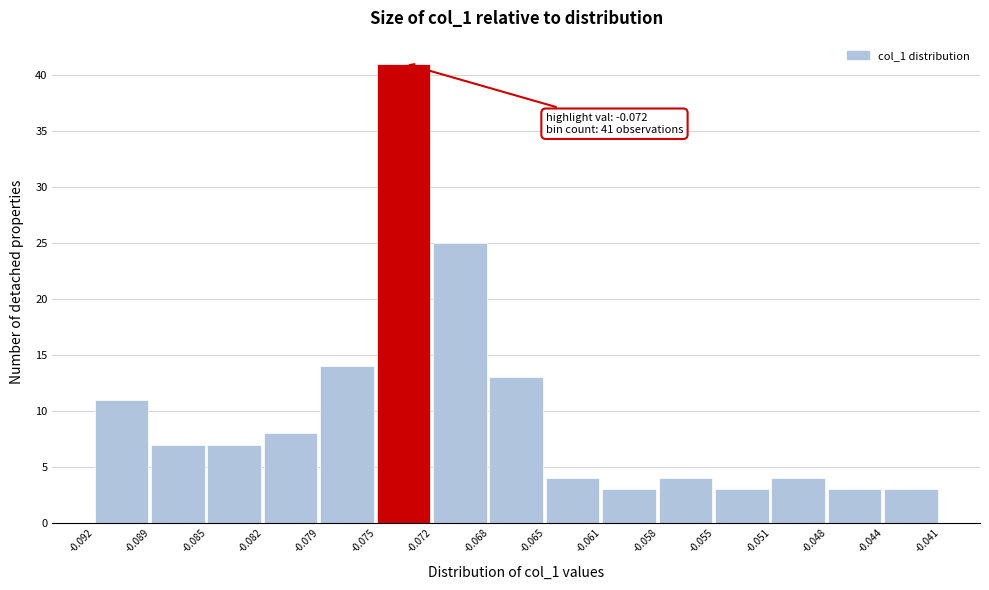

Over which range of the x-axis is the bar tallest?

-0.075 to -0.072